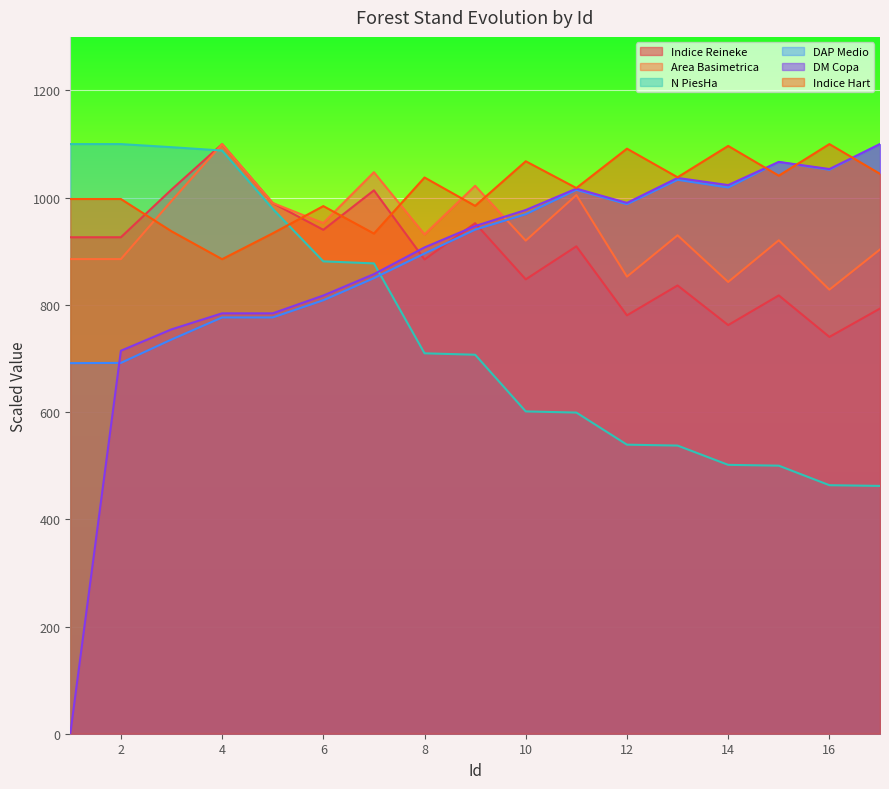

What is the sum of the Area Basimetrica values at 9 and 11?

2027.1